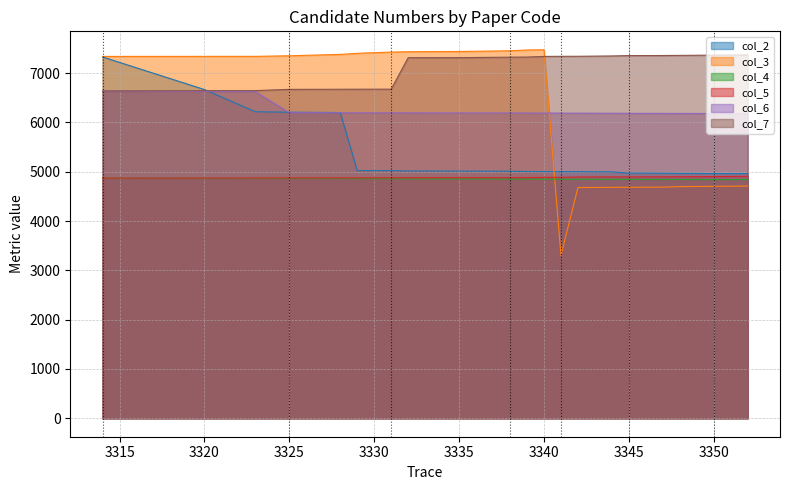

True or false: col_2 has a value of 3616 at 3325.

False